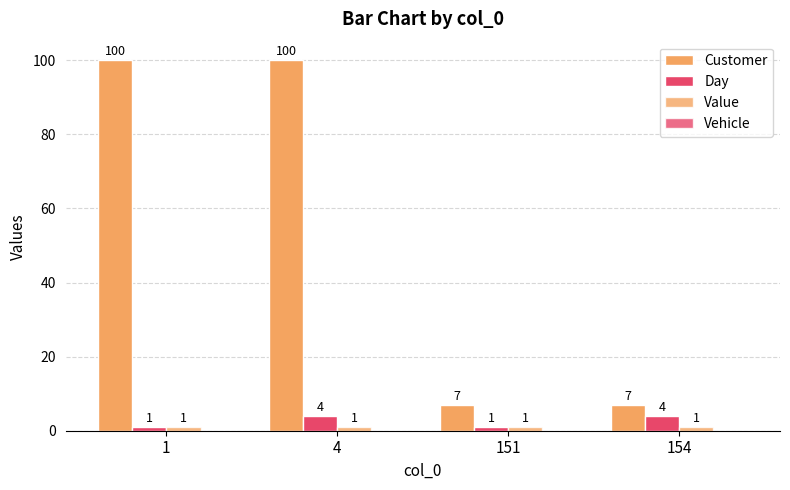

At how many categories does at least one series exceed 66?

2